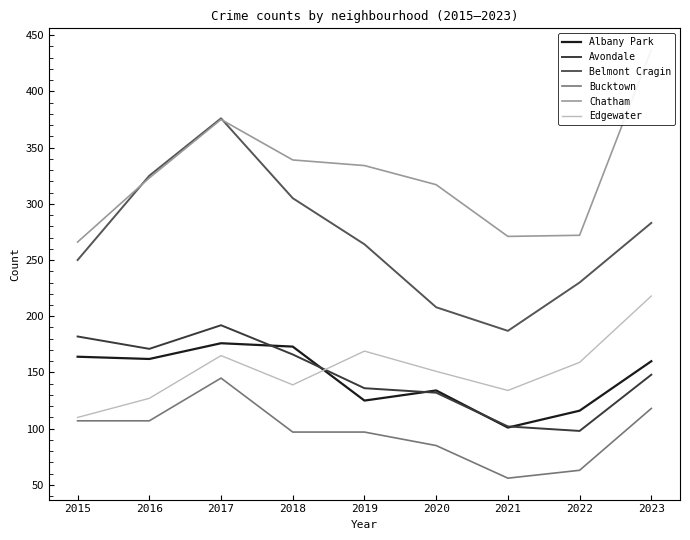

Rank the series by their maximum value, from highest to lowest.

Chatham, Belmont Cragin, Edgewater, Avondale, Albany Park, Bucktown